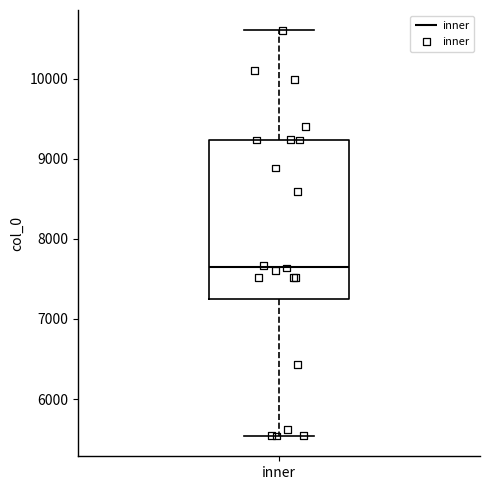

Where is the lower edge of the box for inner on the y-axis? The values are not printed on the chart, so give them approximately, as read against the axis.

7200